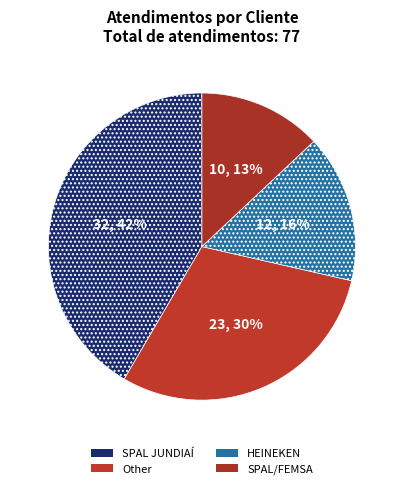

Is it true that SPAL JUNDIAÍ is 54% of the pie?

False